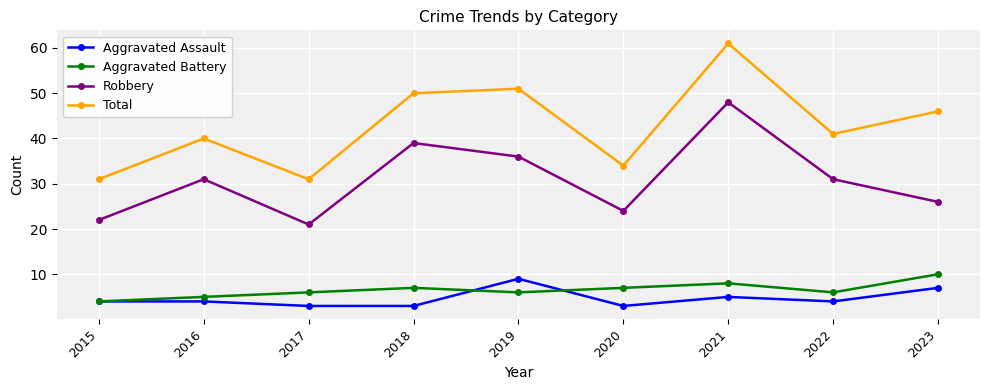

What is the difference between the highest and lowest values at 2022?

37